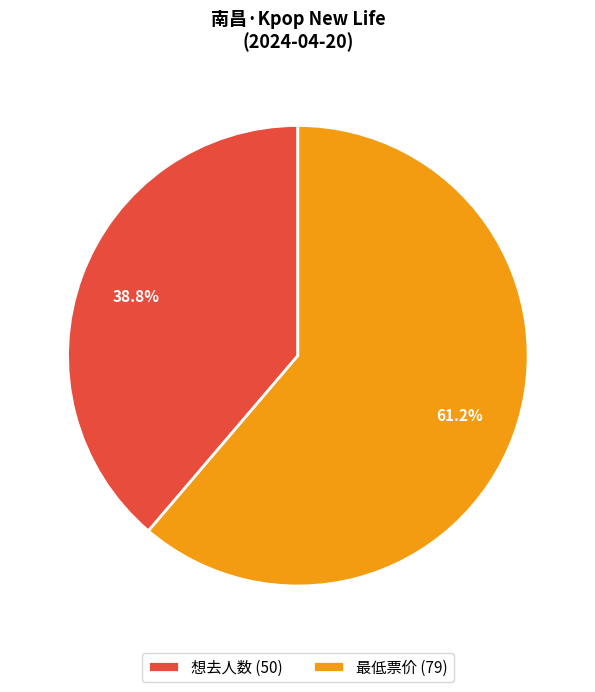

Count the number of slices in the pie.

2